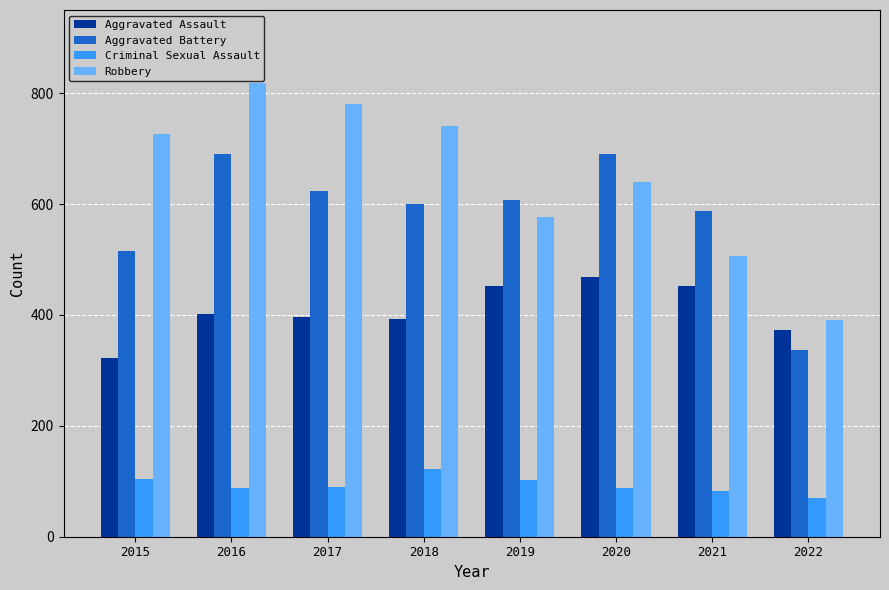

True or false: Aggravated Assault has a value of 134 at 2016.

False